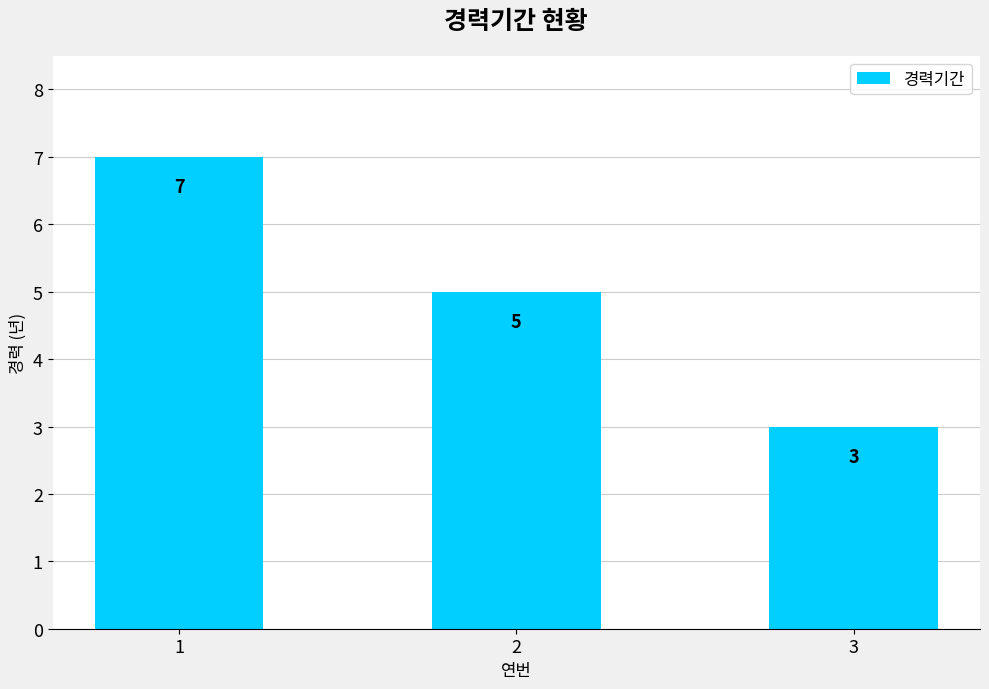

What is the average value?

5